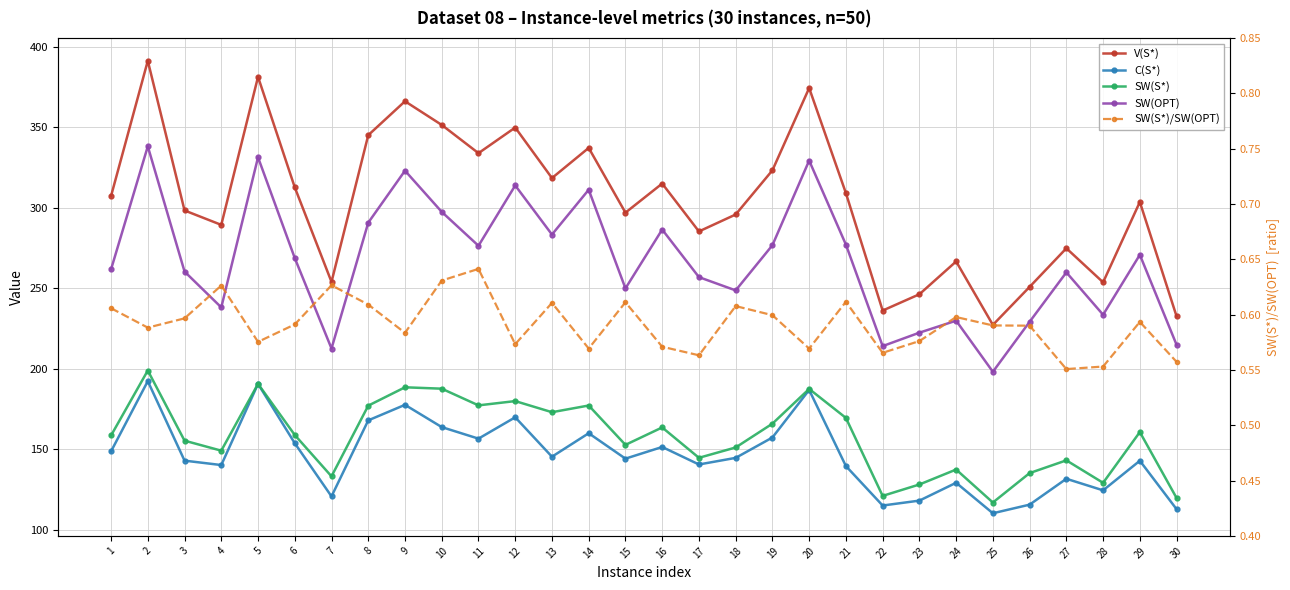

Reading left to right, extract all data points from this chart.

V(S*): 1=307.2	2=391.1	3=298.2	4=289.3	5=381.2	6=312.6	7=253.9	8=345.0	9=366.0	10=351.3	11=333.8	12=349.7	13=318.3	14=337.1	15=296.9	16=314.9	17=285.2	18=295.7	19=323.1	20=374.2	21=309.0	22=236.1	23=246.2	24=266.6	25=227.2	26=250.8	27=274.7	28=253.6	29=303.5	30=232.5
C(S*): 1=148.7	2=192.3	3=142.9	4=140.2	5=190.6	6=153.7	7=120.7	8=167.9	9=177.6	10=163.7	11=156.6	12=169.8	13=145.4	14=159.9	15=144.1	16=151.4	17=140.5	18=144.6	19=157.3	20=186.8	21=139.5	22=115.0	23=118.1	24=129.2	25=110.2	26=115.6	27=131.7	28=124.5	29=142.8	30=112.8
SW(S*): 1=158.5	2=198.9	3=155.3	4=149.1	5=190.6	6=158.8	7=133.2	8=177.0	9=188.4	10=187.6	11=177.2	12=179.9	13=173.0	14=177.1	15=152.7	16=163.5	17=144.7	18=151.1	19=165.9	20=187.4	21=169.4	22=121.0	23=128.1	24=137.4	25=116.9	26=135.2	27=143.1	28=129.1	29=160.7	30=119.7
SW(OPT): 1=261.6	2=338.0	3=260.3	4=238.0	5=331.2	6=268.7	7=212.5	8=290.6	9=322.9	10=297.3	11=276.3	12=313.7	13=283.3	14=311.1	15=249.8	16=286.4	17=256.8	18=248.6	19=276.6	20=329.2	21=277.0	22=214.0	23=222.4	24=229.8	25=198.1	26=229.1	27=259.8	28=233.5	29=270.7	30=214.8
SW(S*)/SW(OPT): 1=0.6	2=0.6	3=0.6	4=0.6	5=0.6	6=0.6	7=0.6	8=0.6	9=0.6	10=0.6	11=0.6	12=0.6	13=0.6	14=0.6	15=0.6	16=0.6	17=0.6	18=0.6	19=0.6	20=0.6	21=0.6	22=0.6	23=0.6	24=0.6	25=0.6	26=0.6	27=0.6	28=0.6	29=0.6	30=0.6